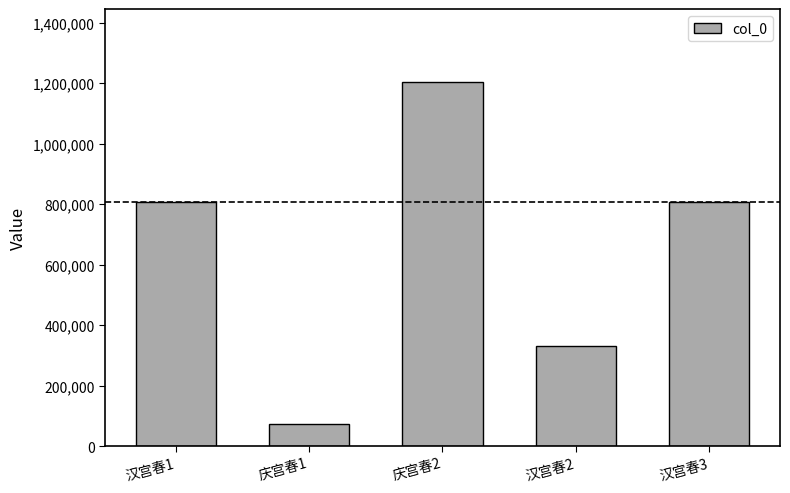

What is the change in value from 庆宫春1 to 汉宫春3?

+733274